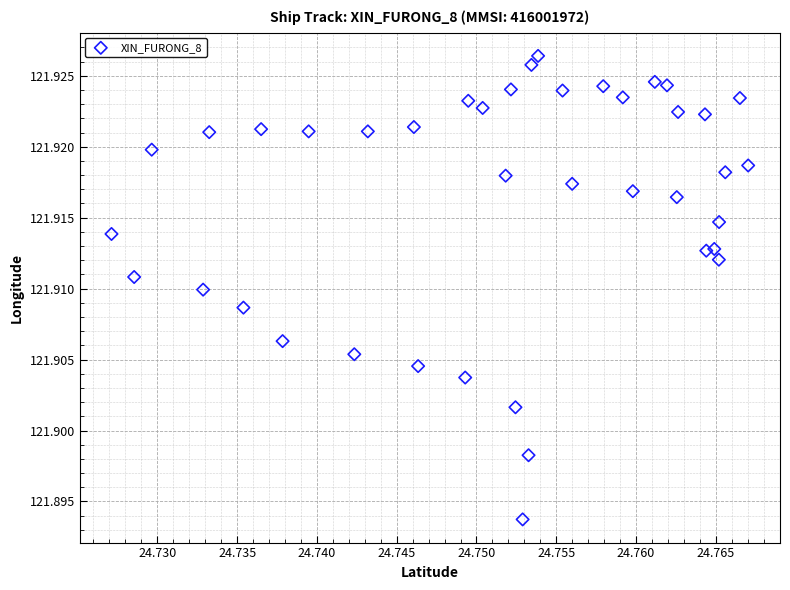

How many points are shown in the scatter plot?

40